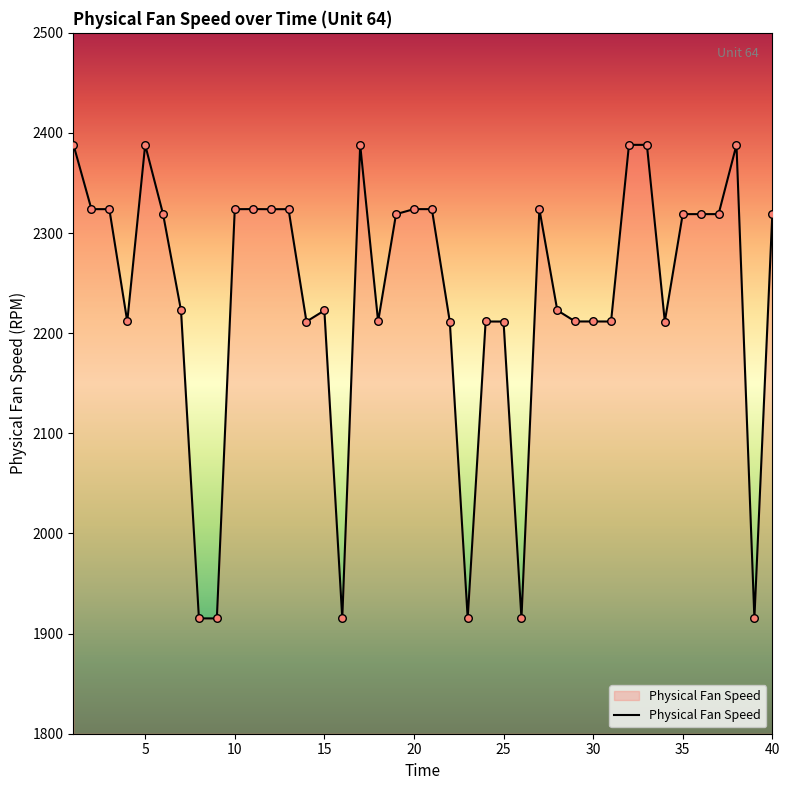

What is the difference between the maximum and minimum values?

473.0